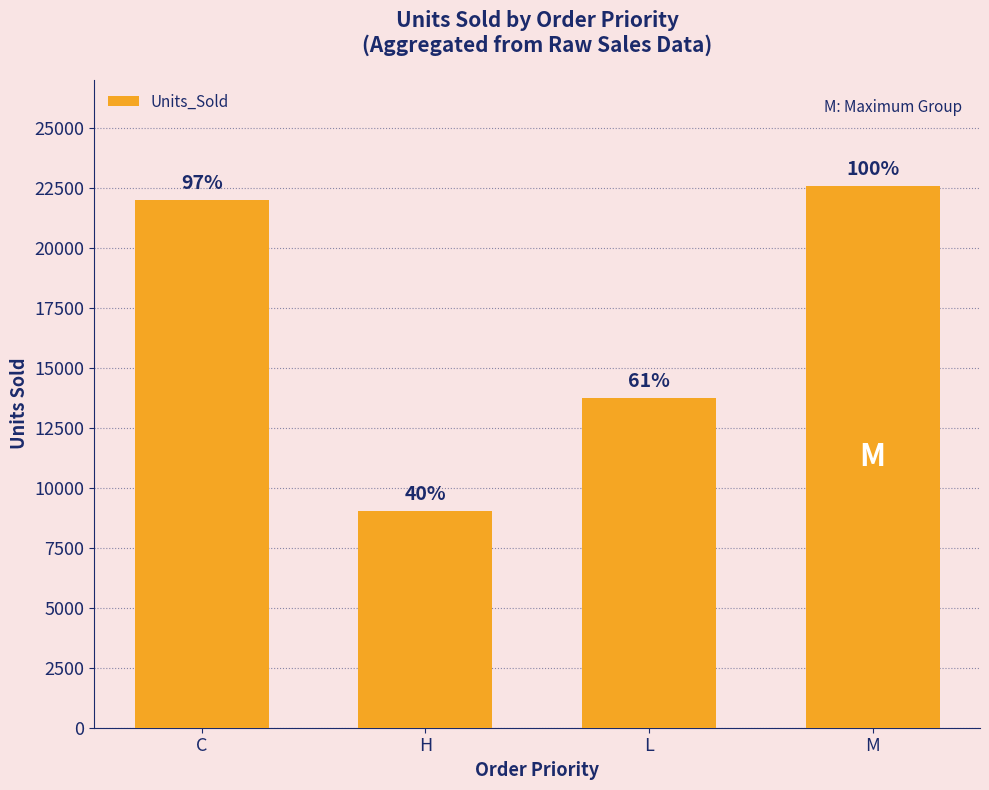

Reading right to left, extract all data points from this chart.

M=22553	L=13734	H=9030	C=21988